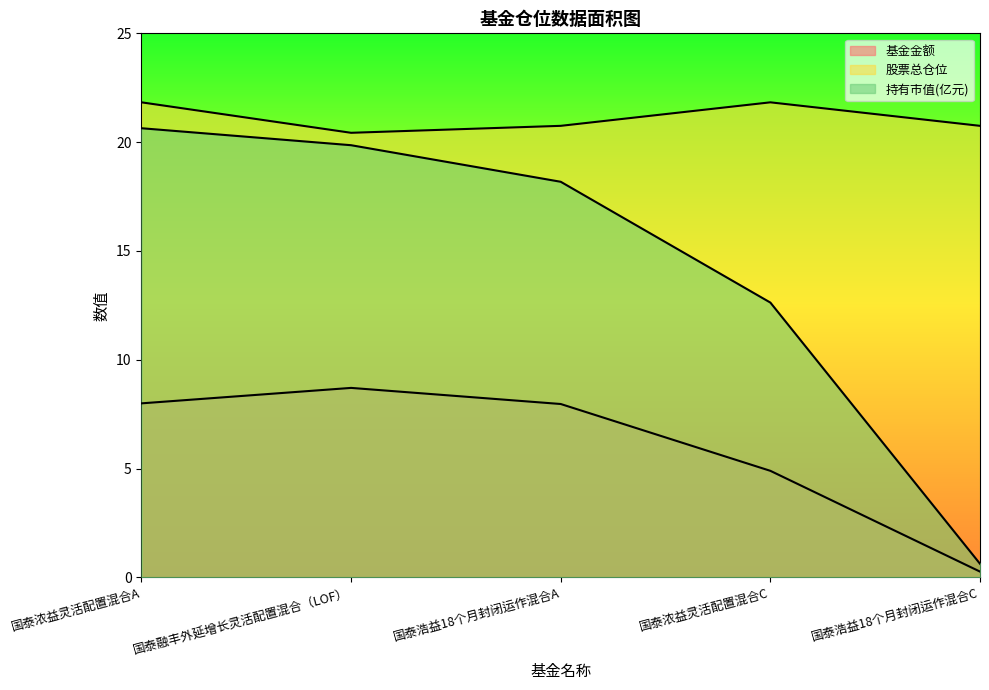

What is the difference between the 持有市值(亿元) values at 国泰浓益灵活配置混合A and 国泰浩益18个月封闭运作混合A?

2.5